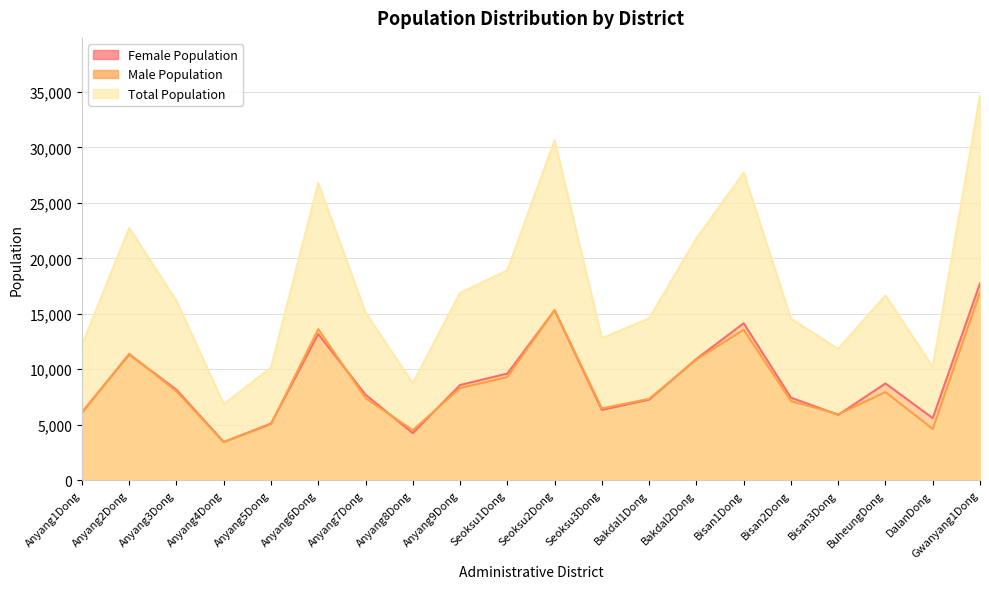

At how many categories does at least one series exceed 19612?

6